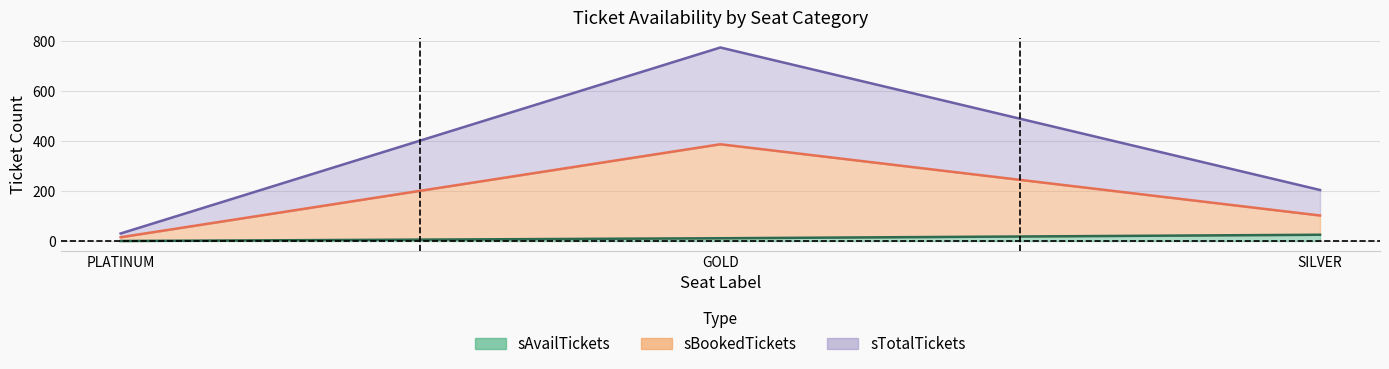

At which category does the chart reach its minimum across all series?

PLATINUM